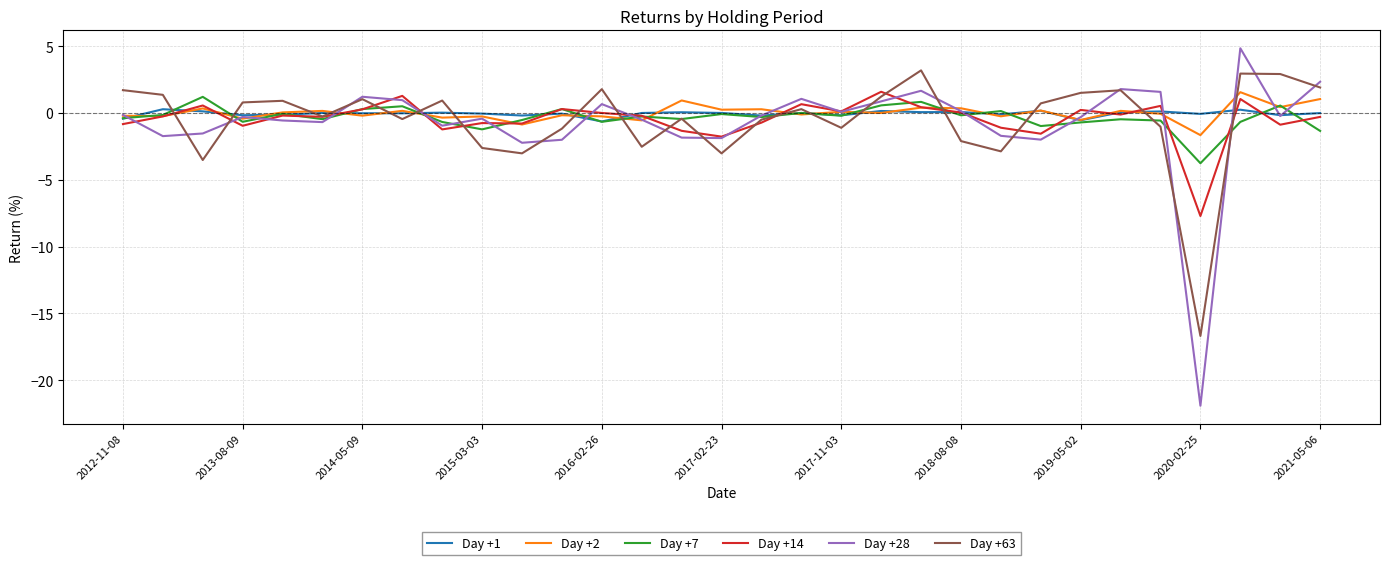

What is the maximum value for Day +28?

4.8